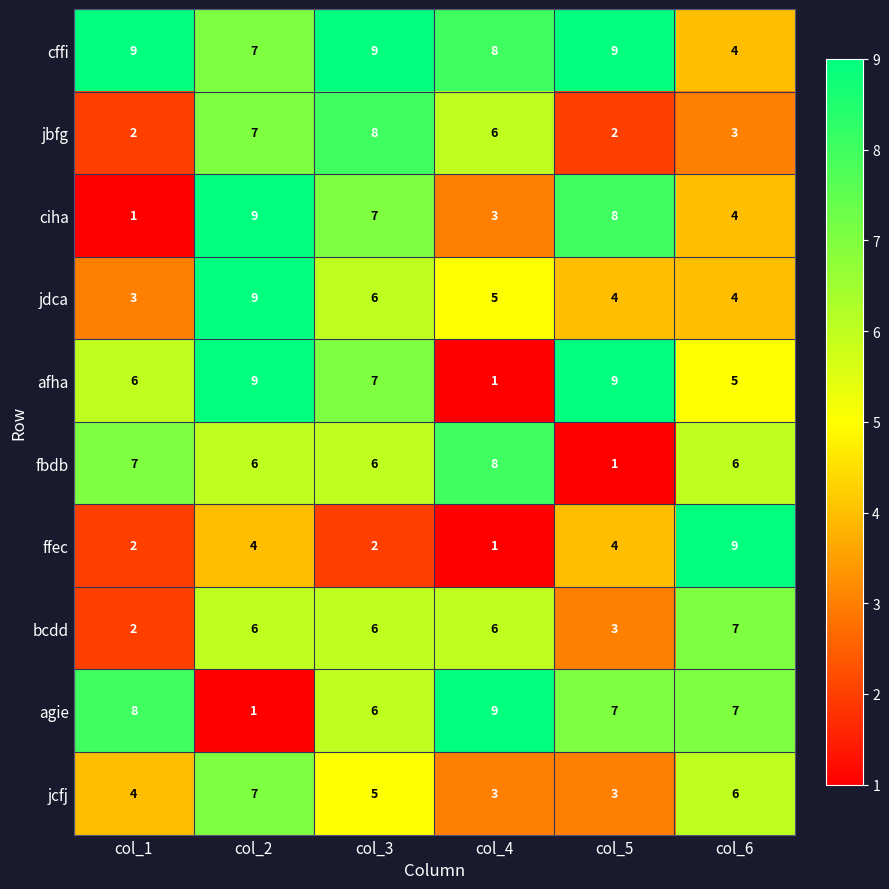

How many afha values are between 5 and 9?

5